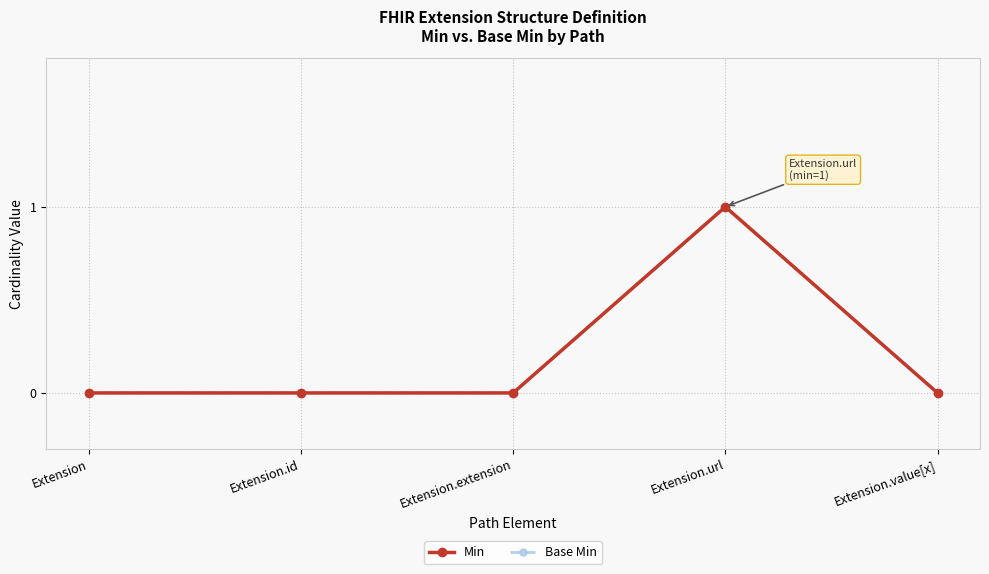

At which label does Base Min reach its minimum?

Extension